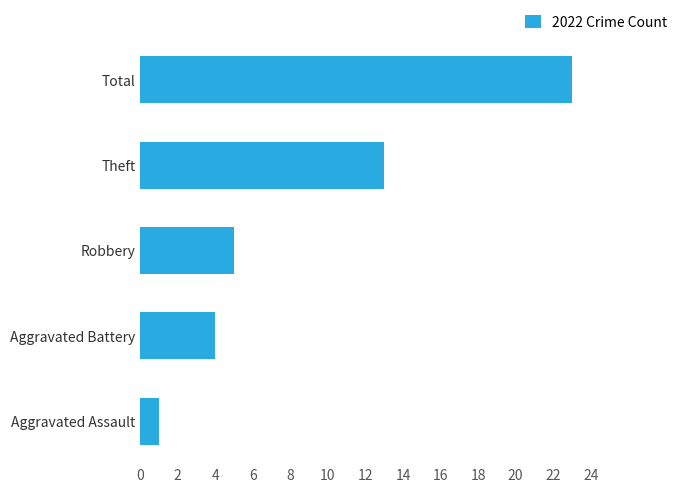

Count the number of categories in the chart.

5